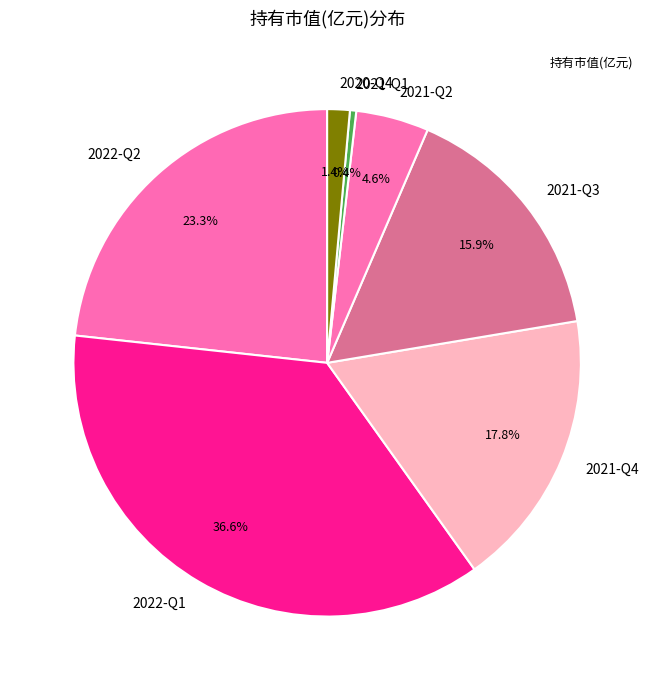

Between 2021-Q2 and 2022-Q1, which is larger?

2022-Q1